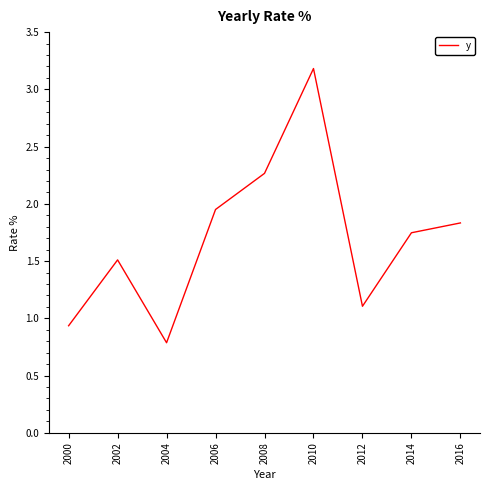

What is the difference between the values at 2008 and 2016?

0.4